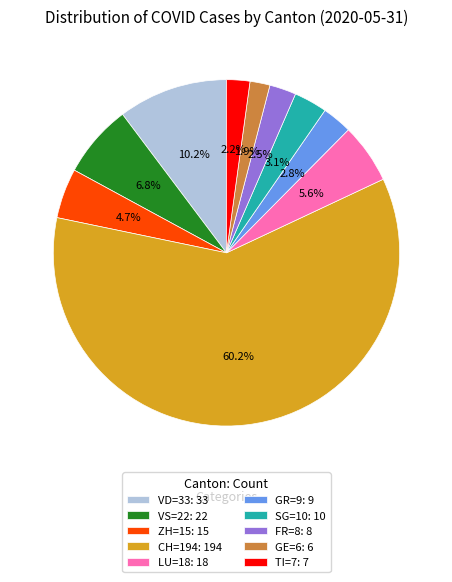

What is the largest slice in the pie chart?

CH=194: 194